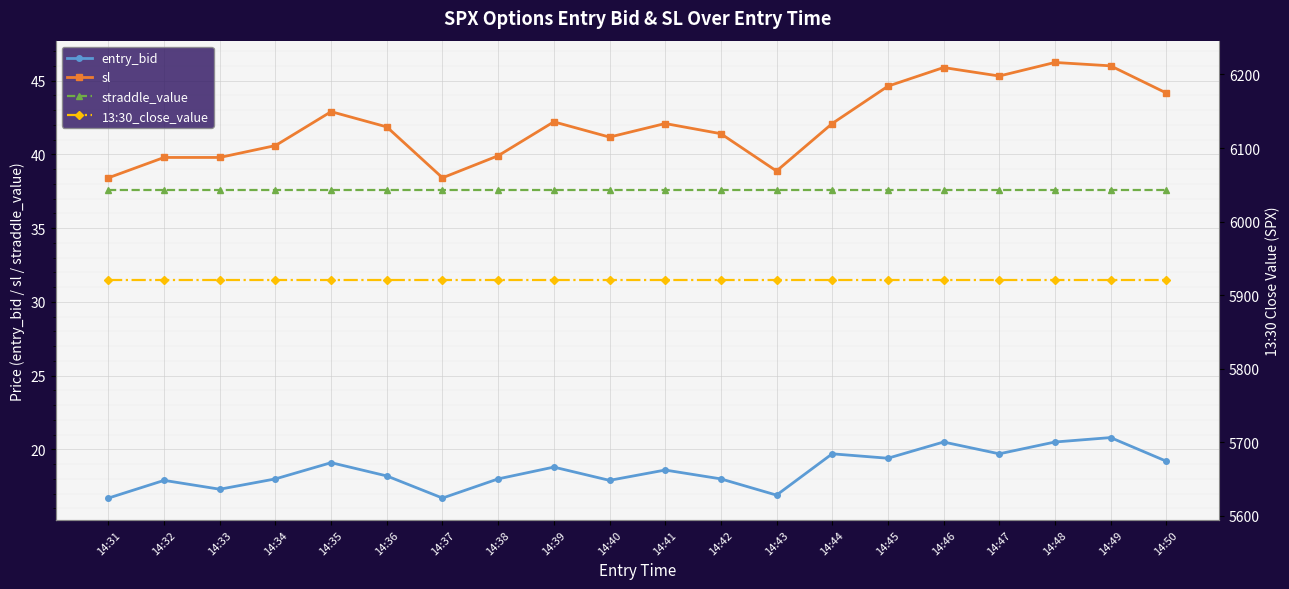

Where is the first local maximum for entry_bid?

14:32